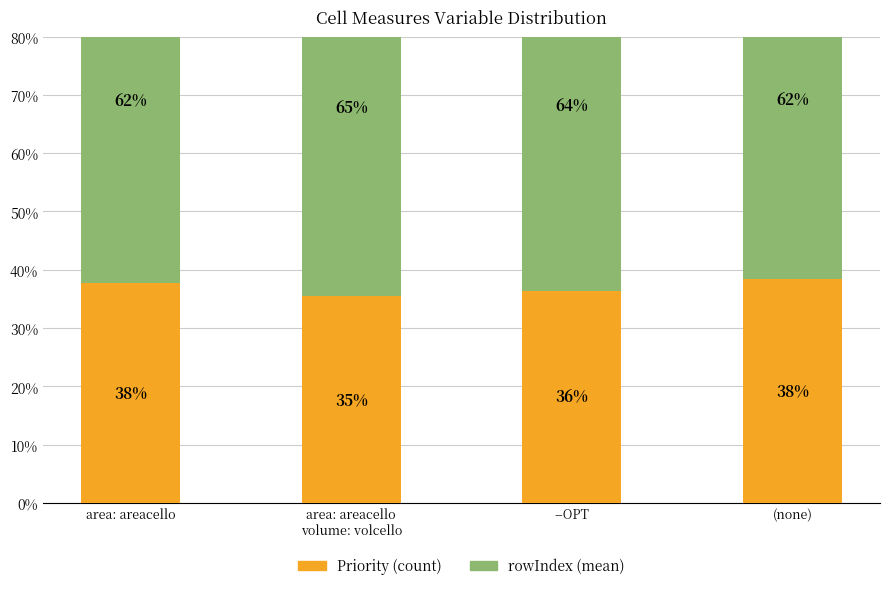

True or false: Priority (count) has a value of 61.4 at (none).

False